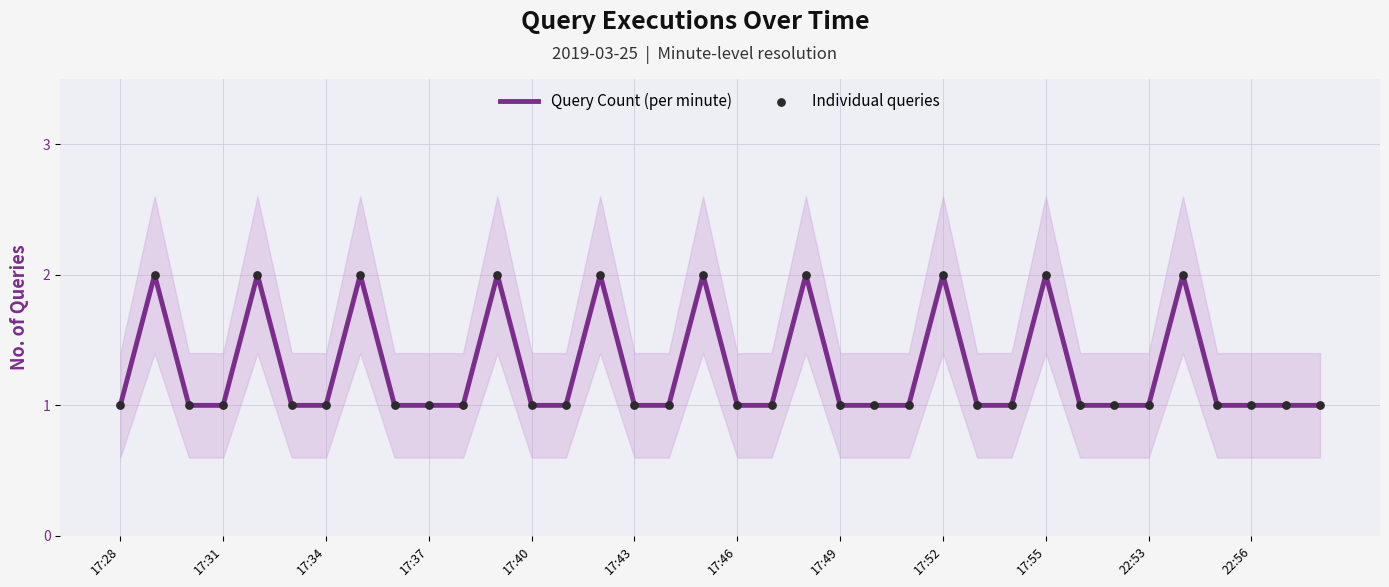

Which series has the widest spread of Y values?

Query Count (per minute)